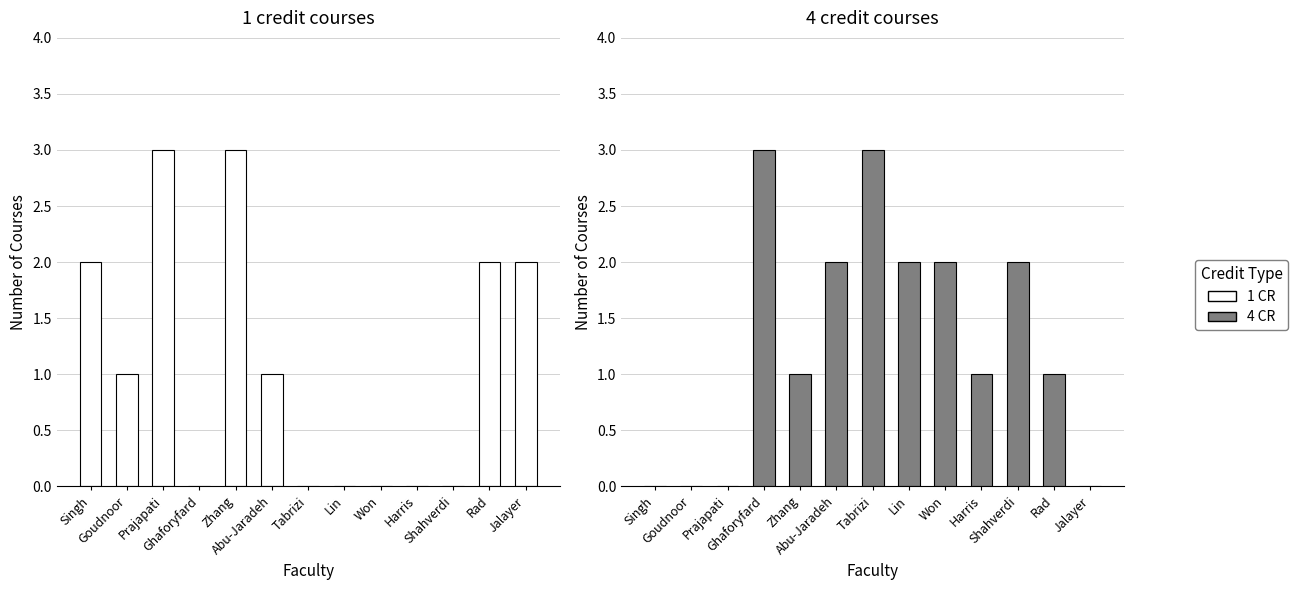

The 4 credit courses series shows -1 at Prajapati. True or false?

False